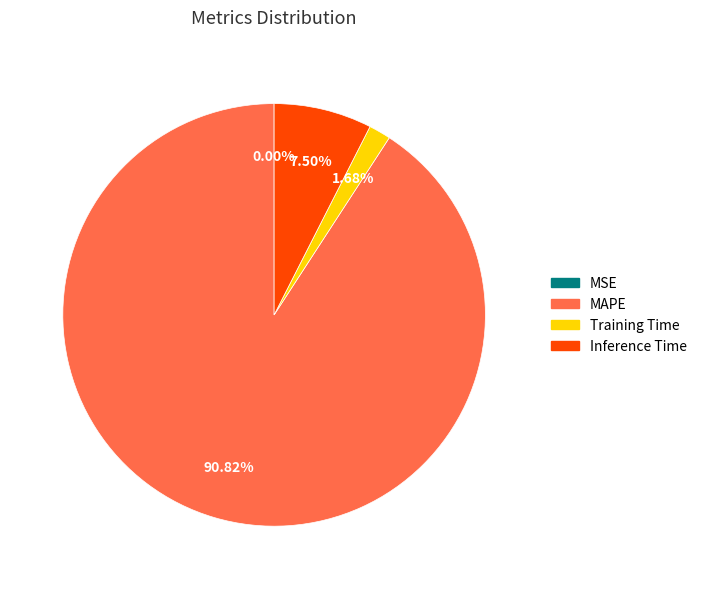

Does Training Time represent more than half of the total?

No